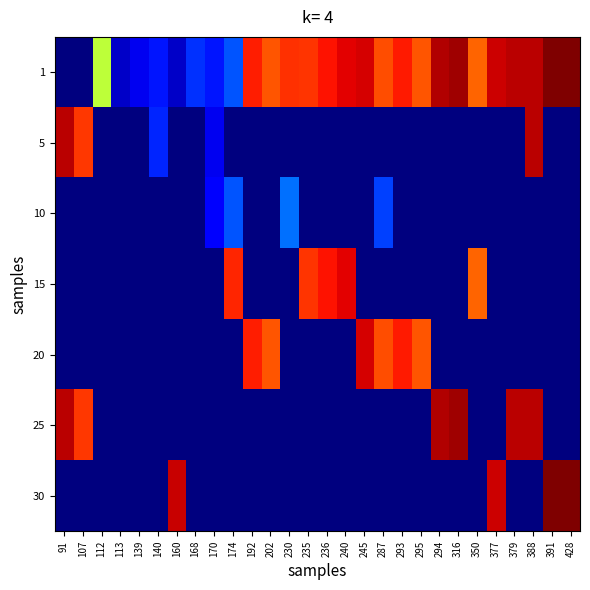

Reading left to right, transcribe all the data shown in this chart.

1: 91=0.0	107=0.0	112=6.4	113=0.7	139=1.1	140=1.6	160=0.7	168=1.9	170=1.6	174=2.3	192=9.7	202=9.1	230=9.5	235=9.5	236=9.8	240=10.1	245=10.2	287=9.2	293=9.7	295=9.1	294=10.6	316=10.8	350=8.9	377=10.3	379=10.5	388=10.5	391=11.1	428=11.0
5: 91=10.5	107=9.4	112=0.0	113=0.0	139=0.0	140=1.8	160=0.0	168=0.0	170=1.1	174=0.0	192=0.0	202=0.0	230=0.0	235=0.0	236=0.0	240=0.0	245=0.0	287=0.0	293=0.0	295=0.0	294=0.0	316=0.0	350=0.0	377=0.0	379=0.0	388=10.5	391=0.0	428=0.0
10: 91=0.0	107=0.0	112=0.0	113=0.0	139=0.0	140=0.0	160=0.0	168=0.0	170=1.4	174=2.3	192=0.0	202=0.0	230=2.6	235=0.0	236=0.0	240=0.0	245=0.0	287=2.1	293=0.0	295=0.0	294=0.0	316=0.0	350=0.0	377=0.0	379=0.0	388=0.0	391=0.0	428=0.0
15: 91=0.0	107=0.0	112=0.0	113=0.0	139=0.0	140=0.0	160=0.0	168=0.0	170=0.0	174=9.6	192=0.0	202=0.0	230=0.0	235=9.5	236=9.8	240=10.1	245=0.0	287=0.0	293=0.0	295=0.0	294=0.0	316=0.0	350=8.9	377=0.0	379=0.0	388=0.0	391=0.0	428=0.0
20: 91=0.0	107=0.0	112=0.0	113=0.0	139=0.0	140=0.0	160=0.0	168=0.0	170=0.0	174=0.0	192=9.7	202=9.1	230=0.0	235=0.0	236=0.0	240=0.0	245=10.2	287=9.2	293=9.7	295=9.1	294=0.0	316=0.0	350=0.0	377=0.0	379=0.0	388=0.0	391=0.0	428=0.0
25: 91=10.5	107=9.4	112=0.0	113=0.0	139=0.0	140=0.0	160=0.0	168=0.0	170=0.0	174=0.0	192=0.0	202=0.0	230=0.0	235=0.0	236=0.0	240=0.0	245=0.0	287=0.0	293=0.0	295=0.0	294=10.6	316=10.8	350=0.0	377=0.0	379=10.5	388=10.5	391=0.0	428=0.0
30: 91=0.0	107=0.0	112=0.0	113=0.0	139=0.0	140=0.0	160=10.4	168=0.0	170=0.0	174=0.0	192=0.0	202=0.0	230=0.0	235=0.0	236=0.0	240=0.0	245=0.0	287=0.0	293=0.0	295=0.0	294=0.0	316=0.0	350=0.0	377=10.3	379=0.0	388=0.0	391=11.1	428=11.0